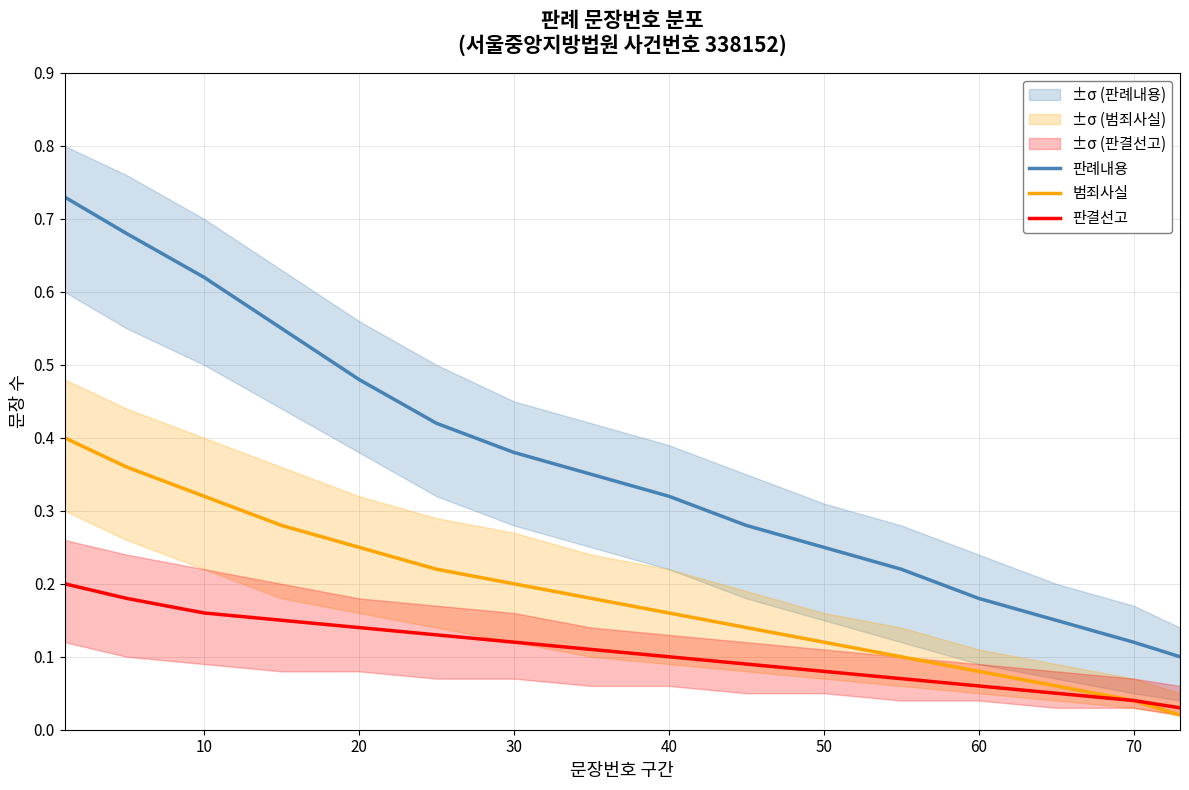

Is it true that 판례내용 equals 0.6 at 40?

False